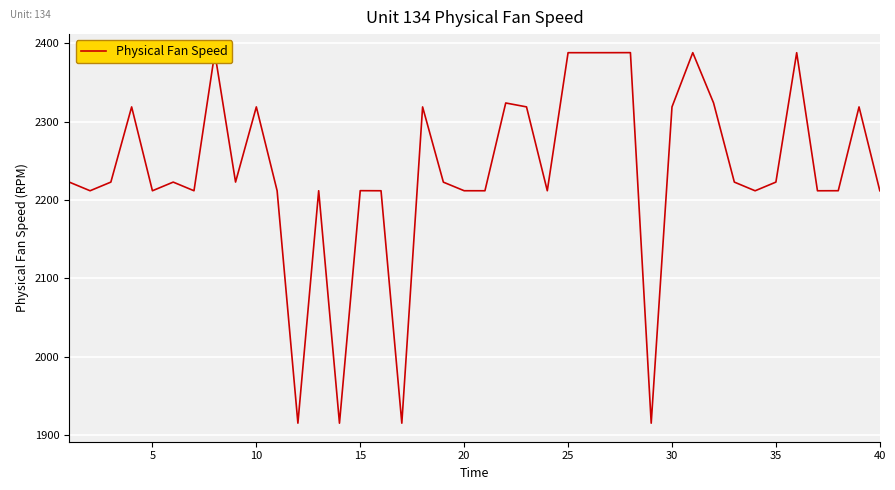

What is the minimum value shown in the chart?

1915.3